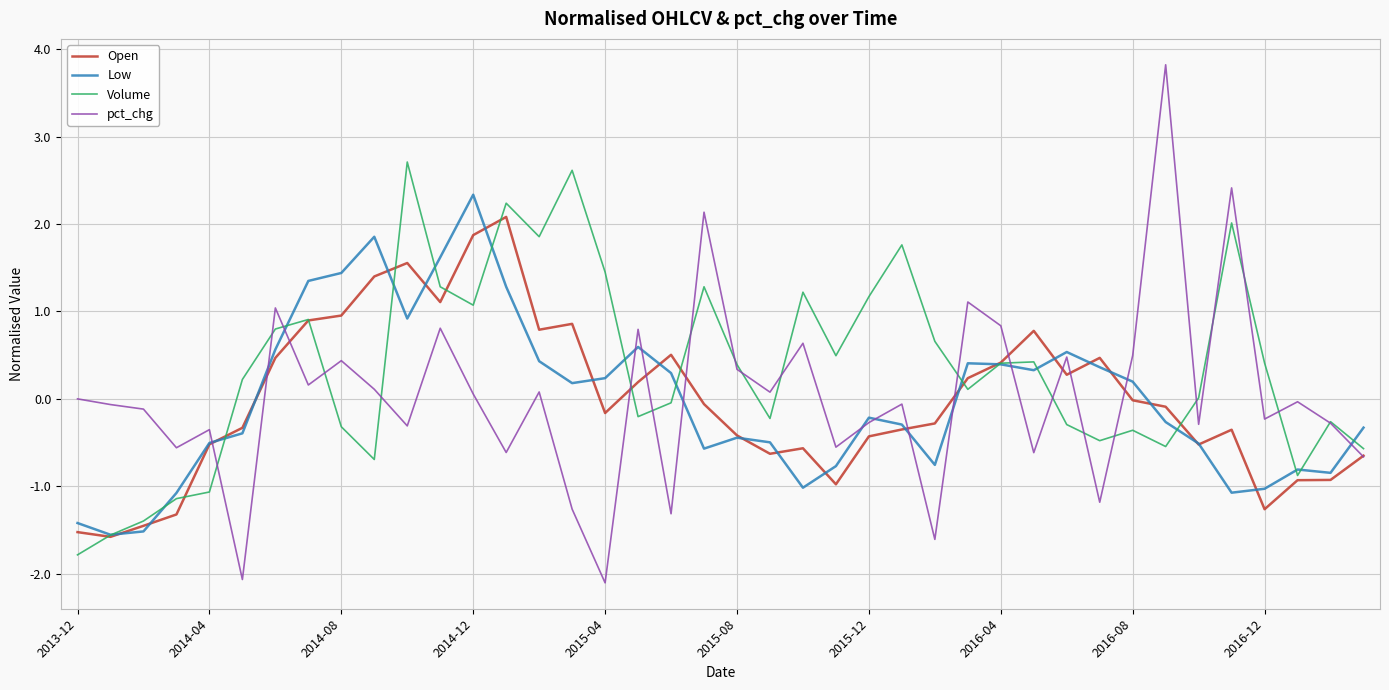

Which series has the largest range (max minus min)?

pct_chg